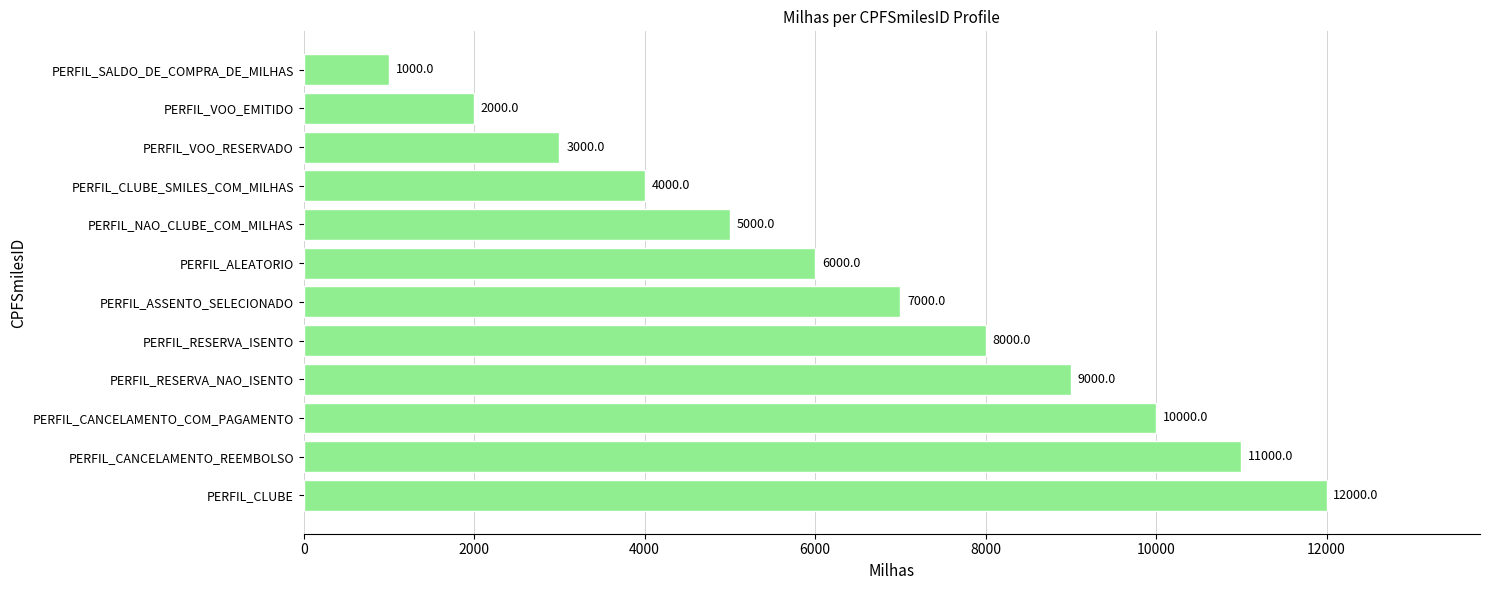

Approximately how many times larger is the value at PERFIL_CANCELAMENTO_COM_PAGAMENTO compared to PERFIL_NAO_CLUBE_COM_MILHAS?

2.0